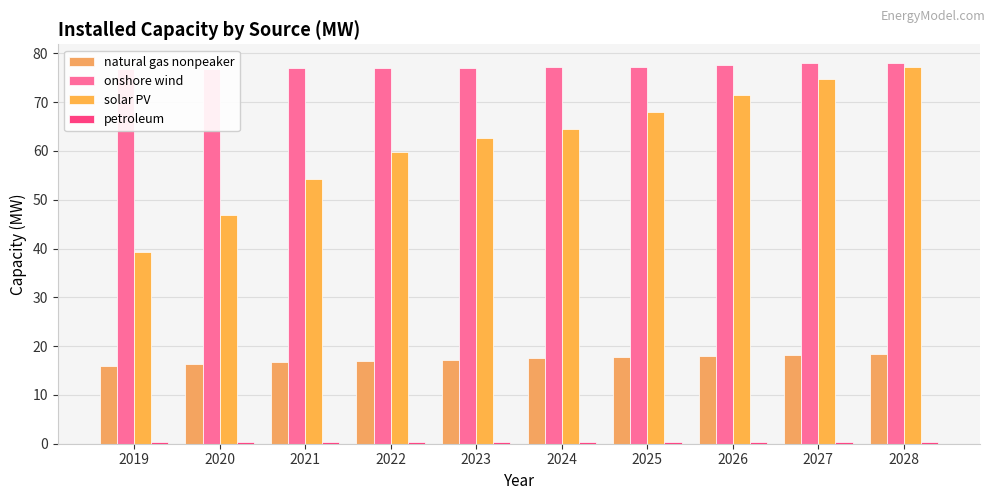

What is the value of the natural gas nonpeaker bar at the 4th from the left?

17.0